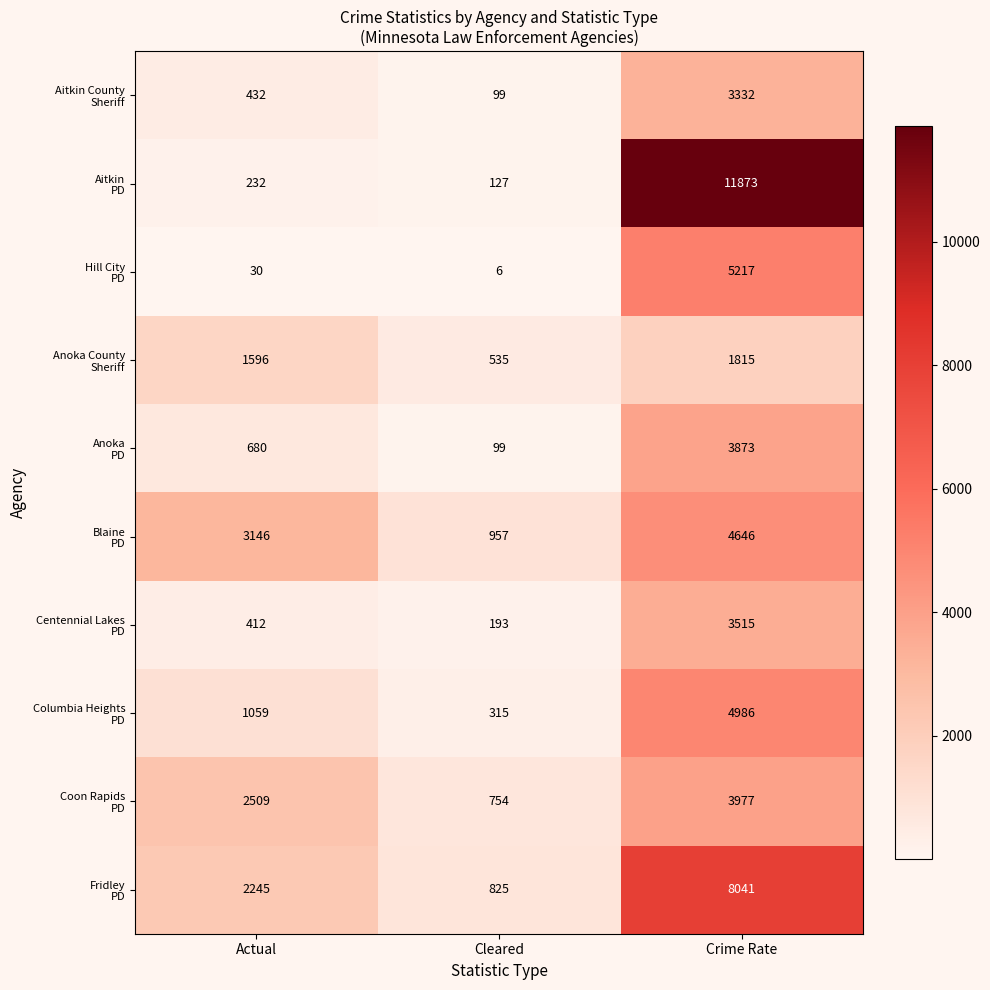

What is the difference between the highest and lowest values at Actual?

3116